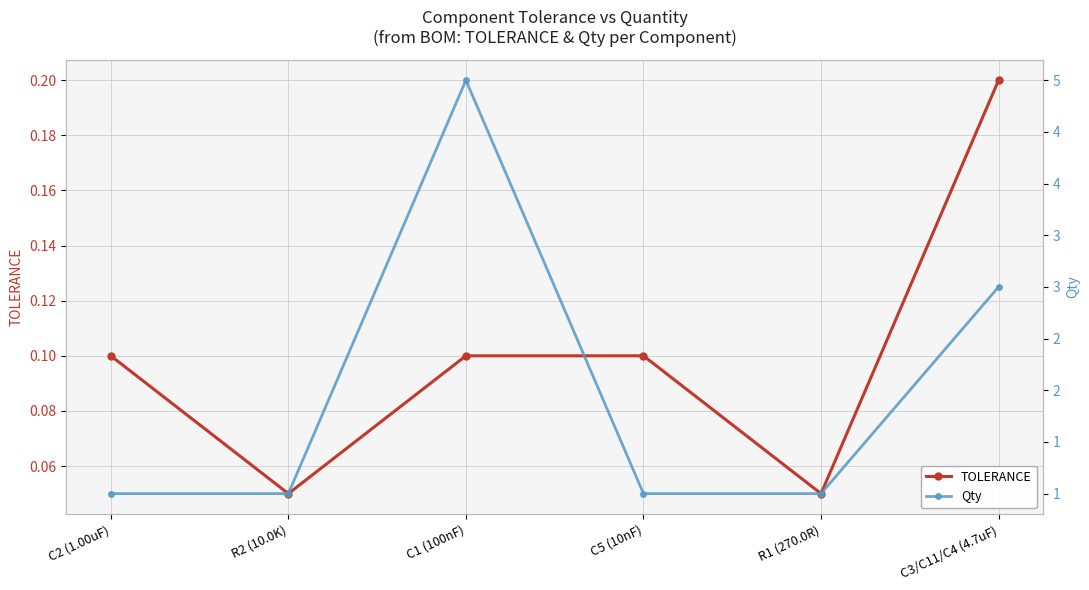

Reading right to left, what are all the values shown in this chart?

TOLERANCE: C3/C11/C4 (4.7uF)=0.2	R1 (270.0R)=0.1	C5 (10nF)=0.1	C1 (100nF)=0.1	R2 (10.0K)=0.1	C2 (1.00uF)=0.1
Qty: C3/C11/C4 (4.7uF)=3.0	R1 (270.0R)=1.0	C5 (10nF)=1.0	C1 (100nF)=5.0	R2 (10.0K)=1.0	C2 (1.00uF)=1.0